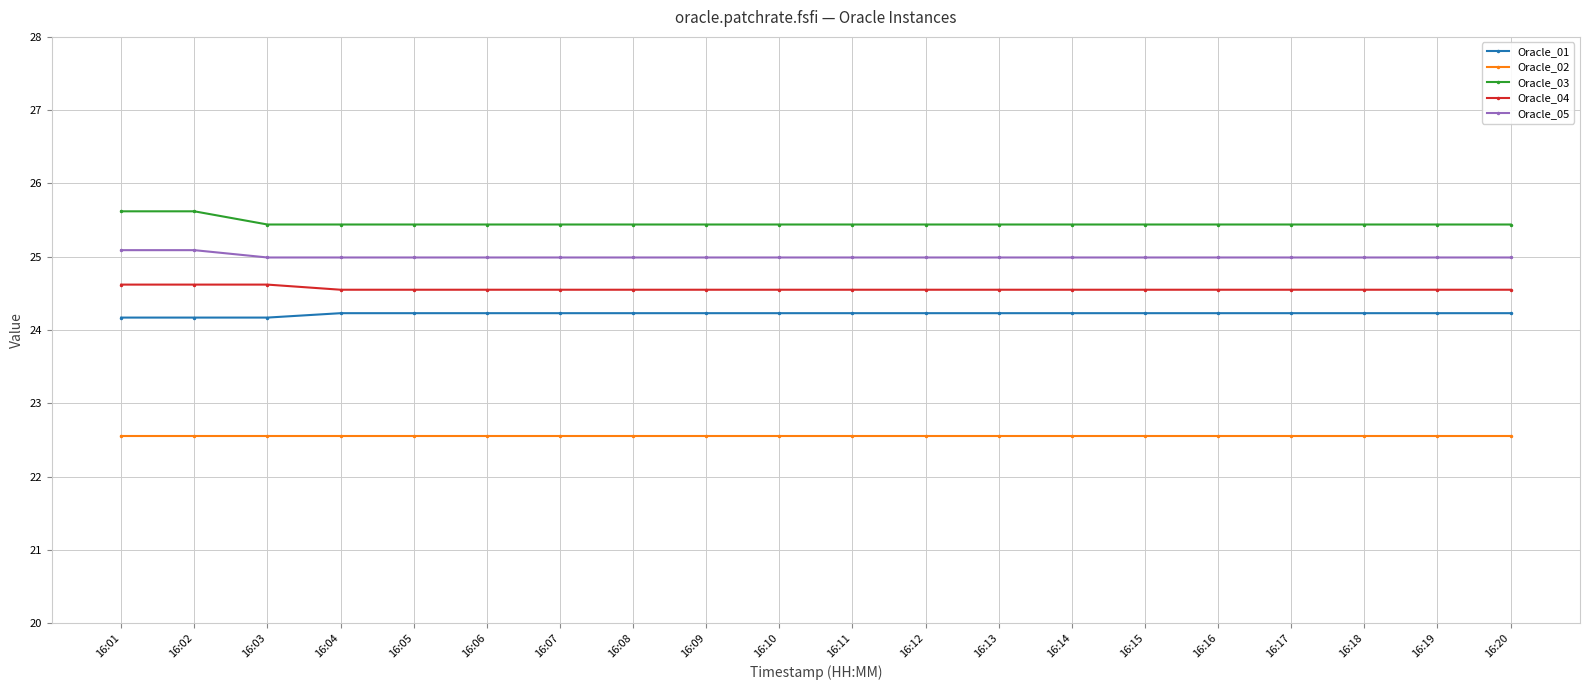

What is the difference between the second highest and second lowest values in the Oracle_05 series?

0.1